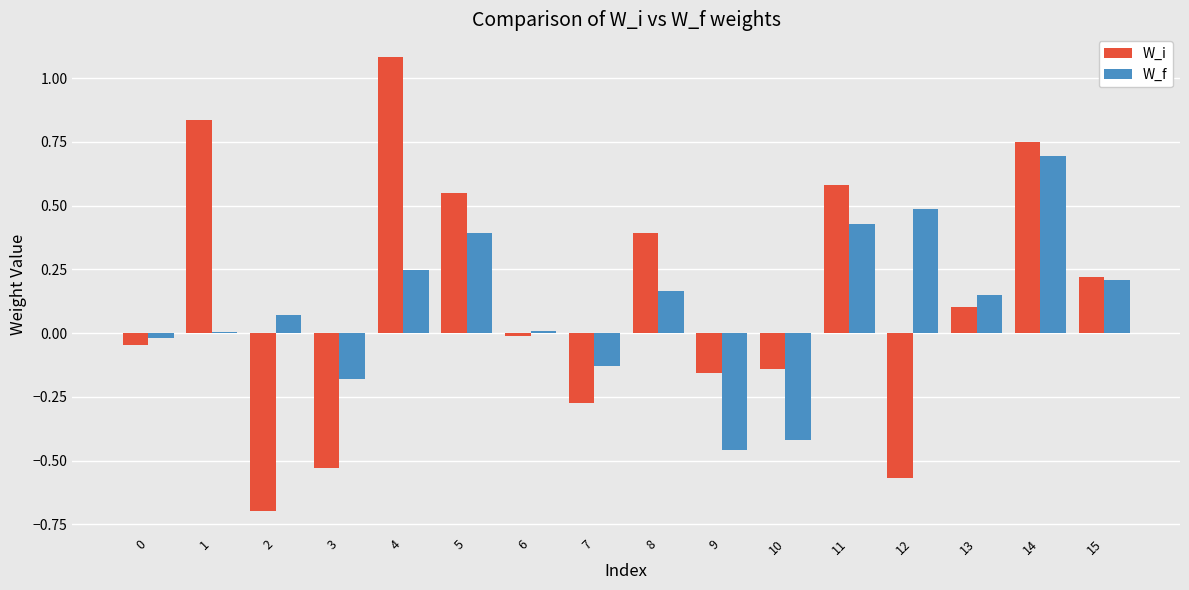

At which label does W_f reach its peak?

14